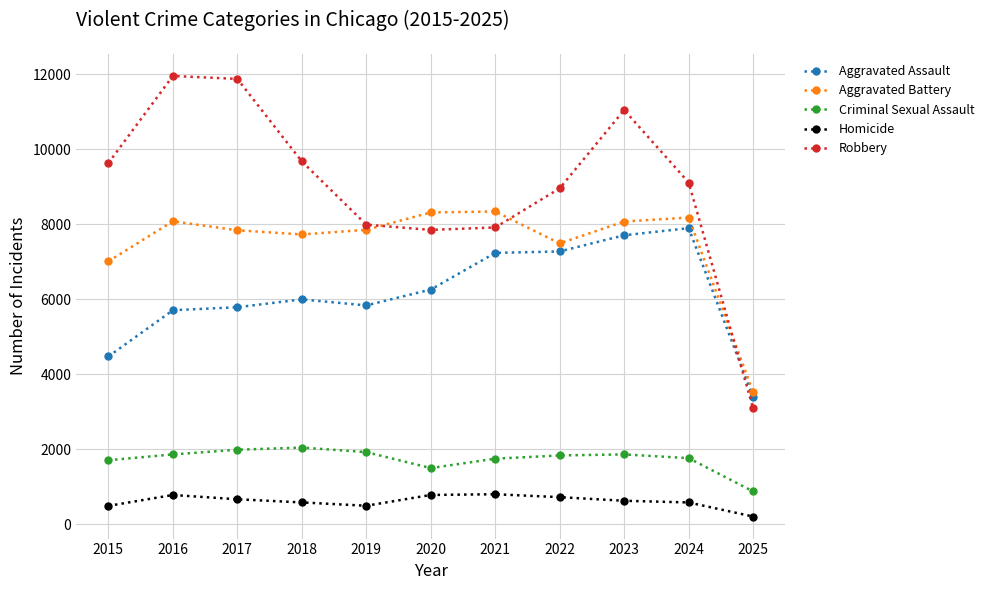

What is the lowest value of the Aggravated Battery series?

3530